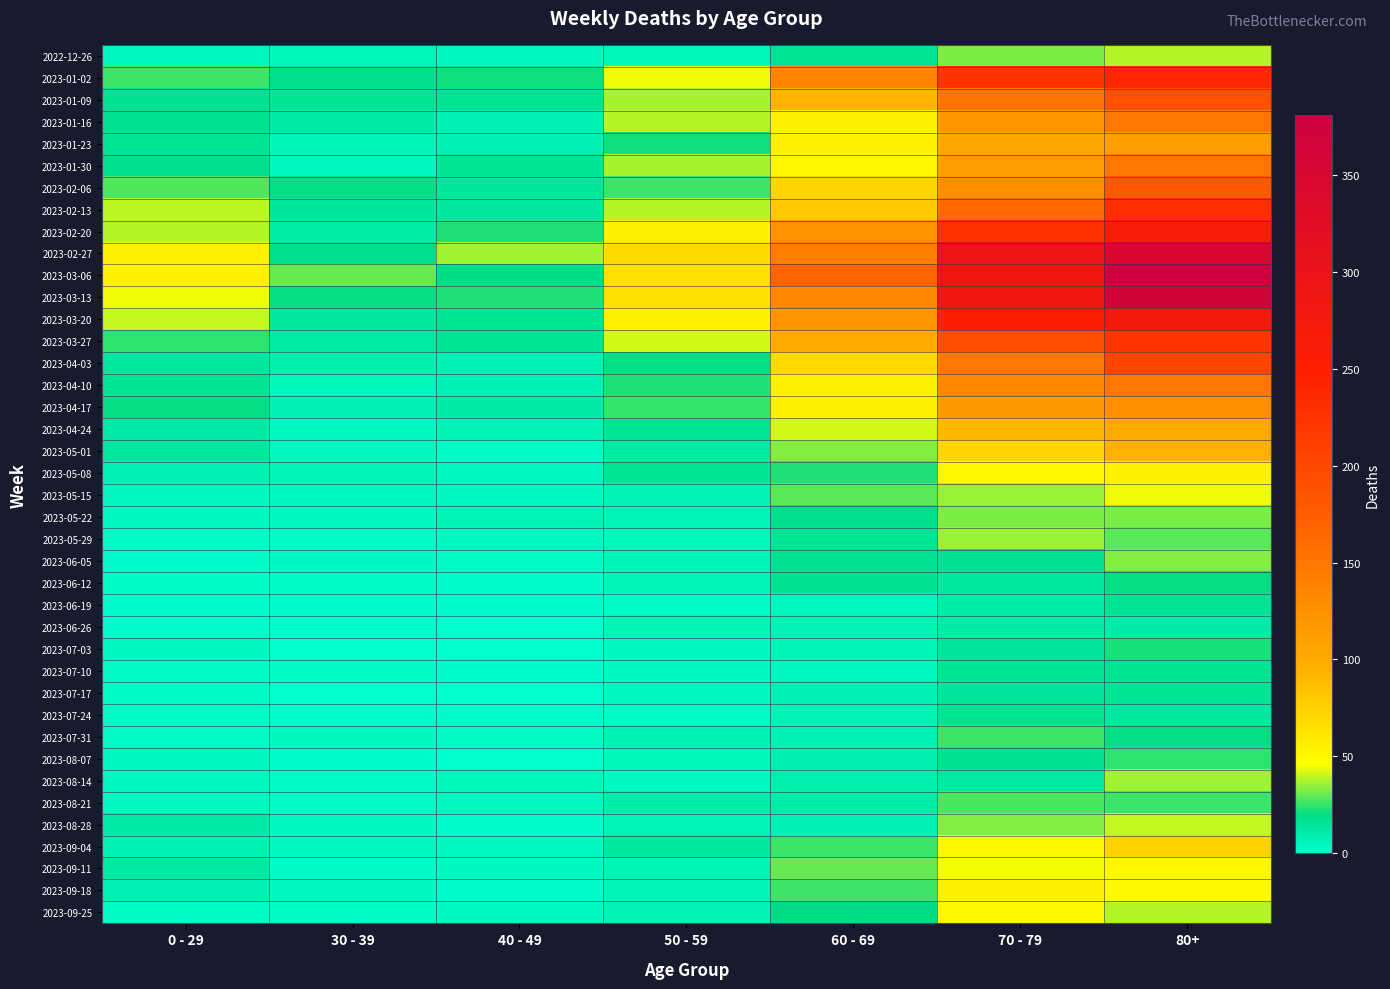

Between 0 - 29 and 70 - 79, which series saw the biggest shift?

2023-03-13